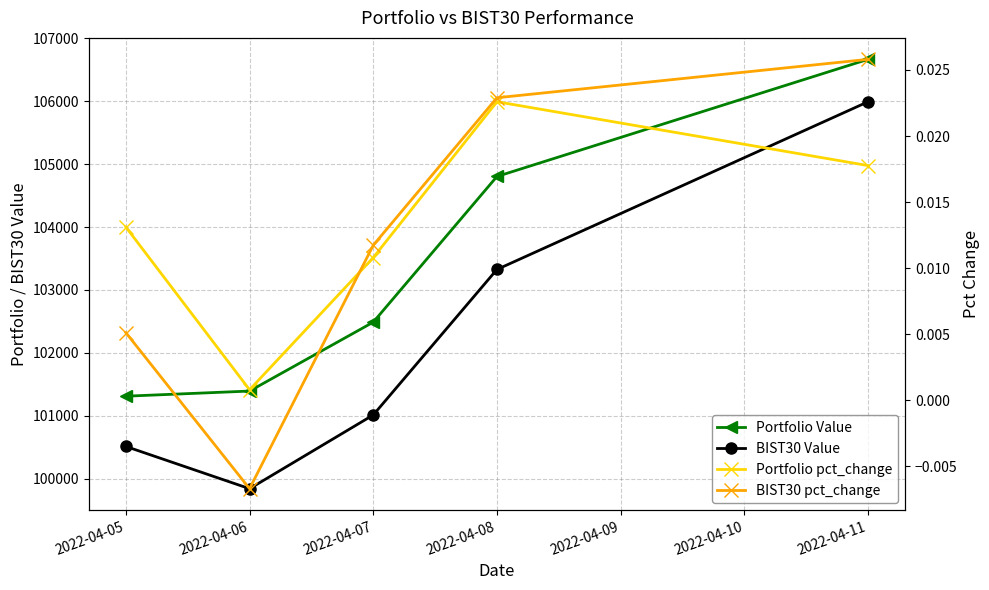

Is the value of BIST30 Value at 2022-04-11 greater than the value of Portfolio Value at 2022-04-07?

Yes